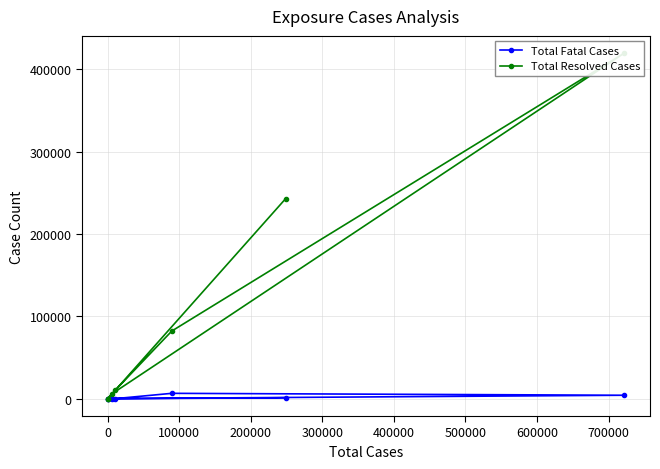

Which series has the largest range (max minus min)?

Total Resolved Cases